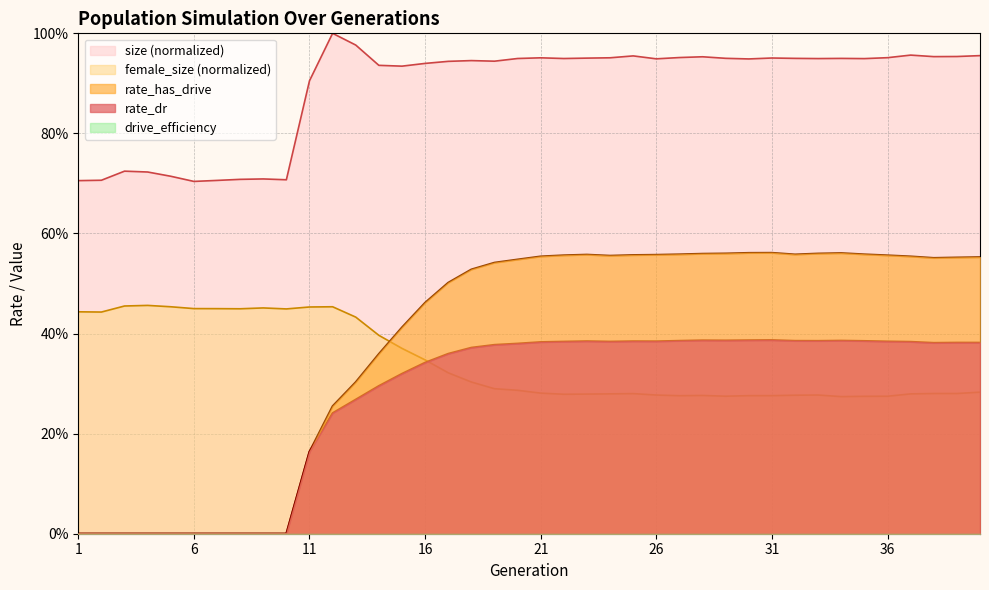

How many interior local valleys does the rate_has_drive series have?

3